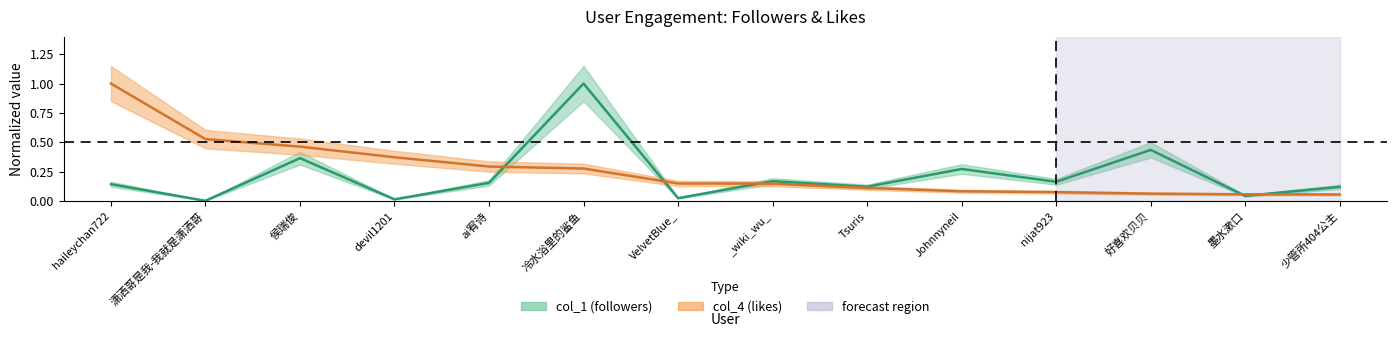

What value does the col_4 series have at VelvetBlue_?

0.1